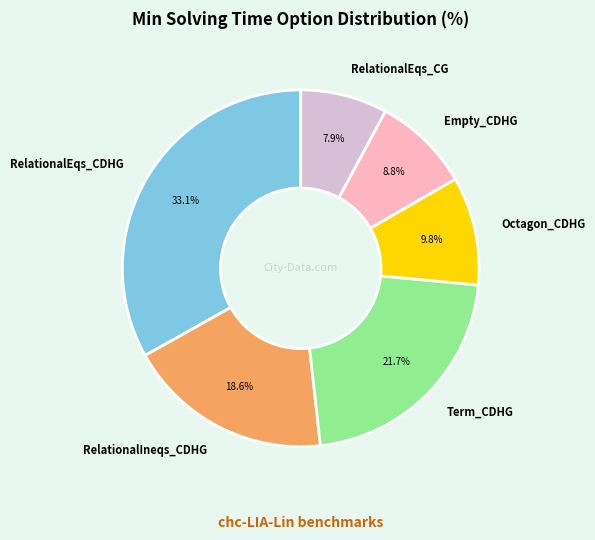

What is the smallest slice in the pie chart?

RelationalEqs_CG